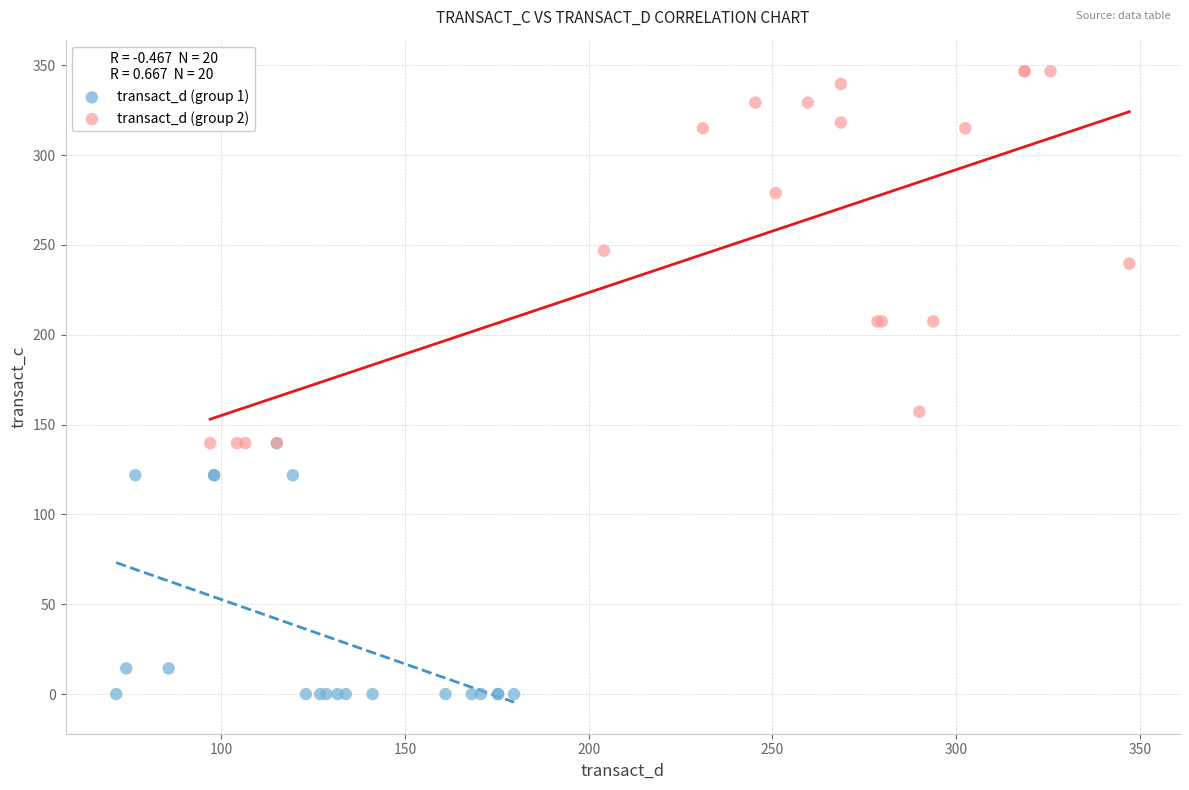

Which series has the widest spread of Y values?

transact_d (group 2)